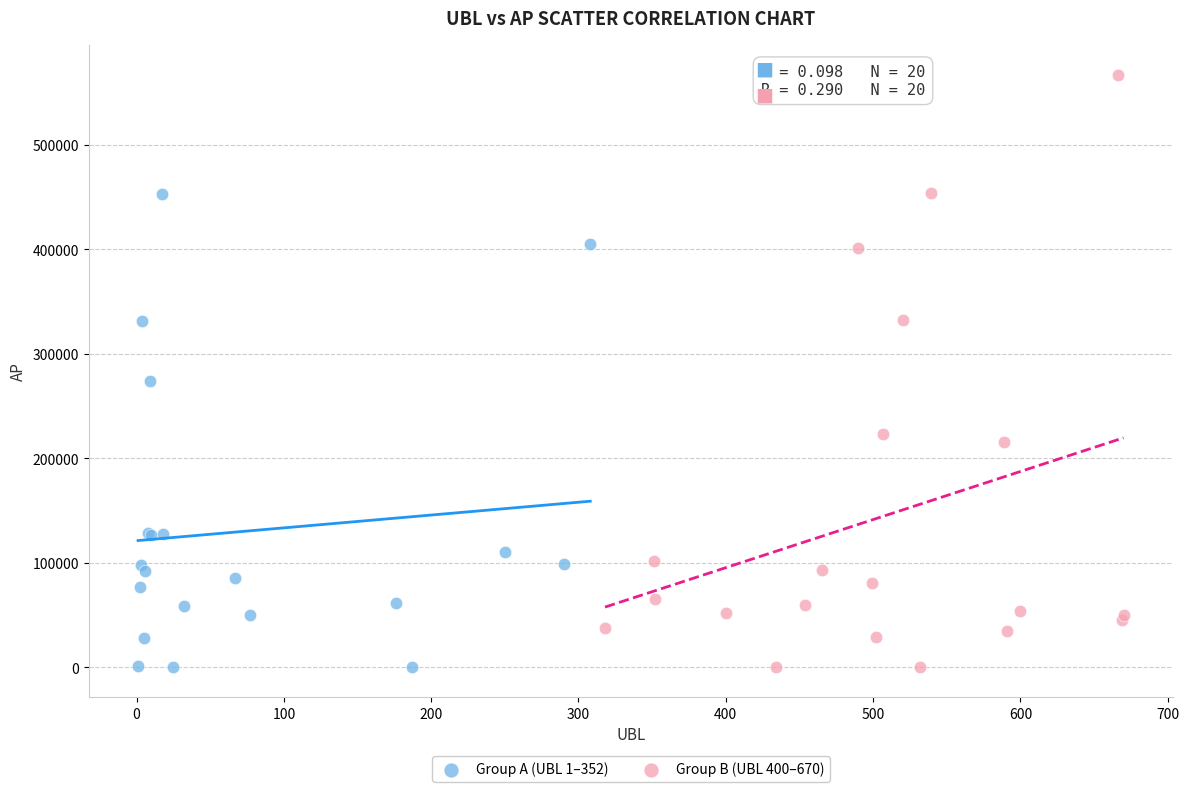

Which series has the widest spread of Y values?

Group B (UBL 400–670)